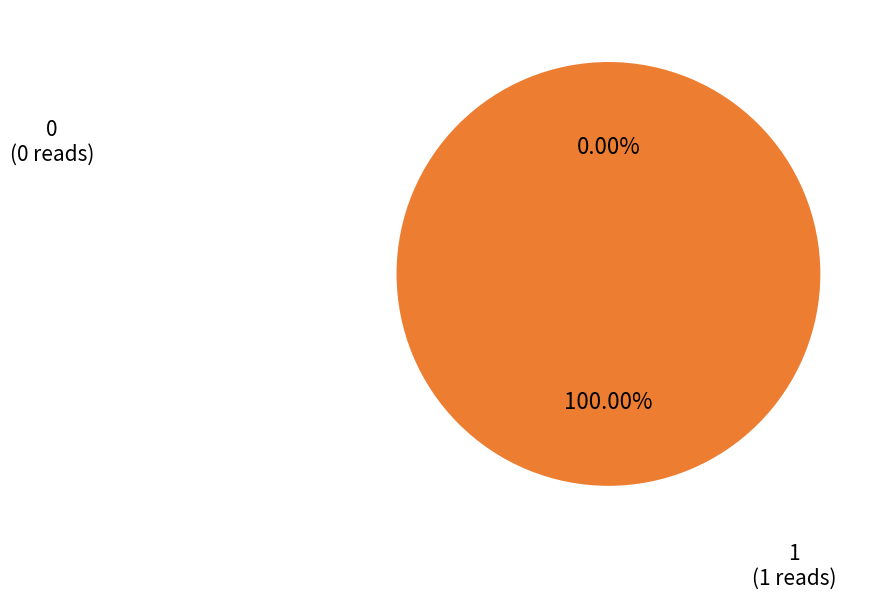

To the nearest percent, what is the difference between the largest and smallest slice percentages?

100%